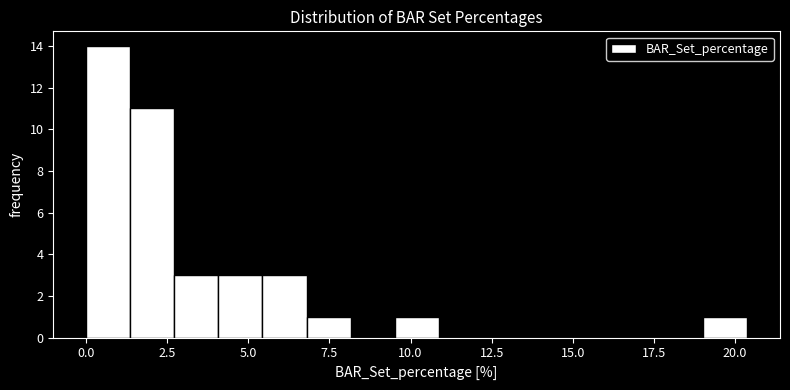

Around what value on the x-axis is the tallest bar? Give the approximate position of its centre, as read against the axis.

0.5